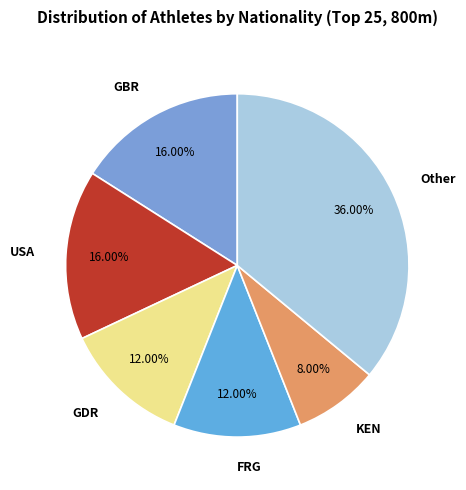

How many segments does this pie chart have?

6